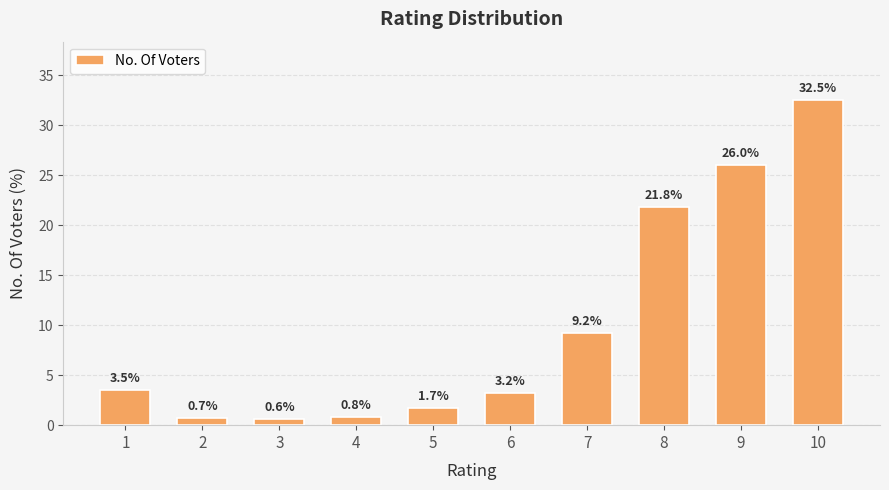

What is the change in value from 3 to 8?

+21.2